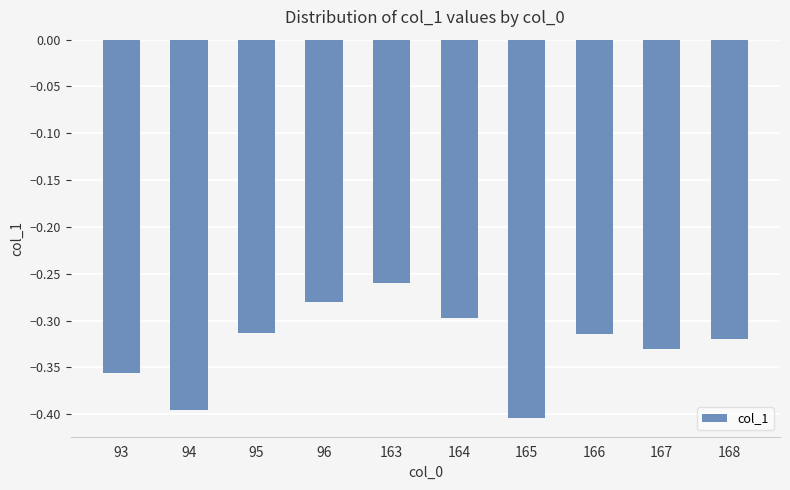

At which label is the value closest to 0?

163